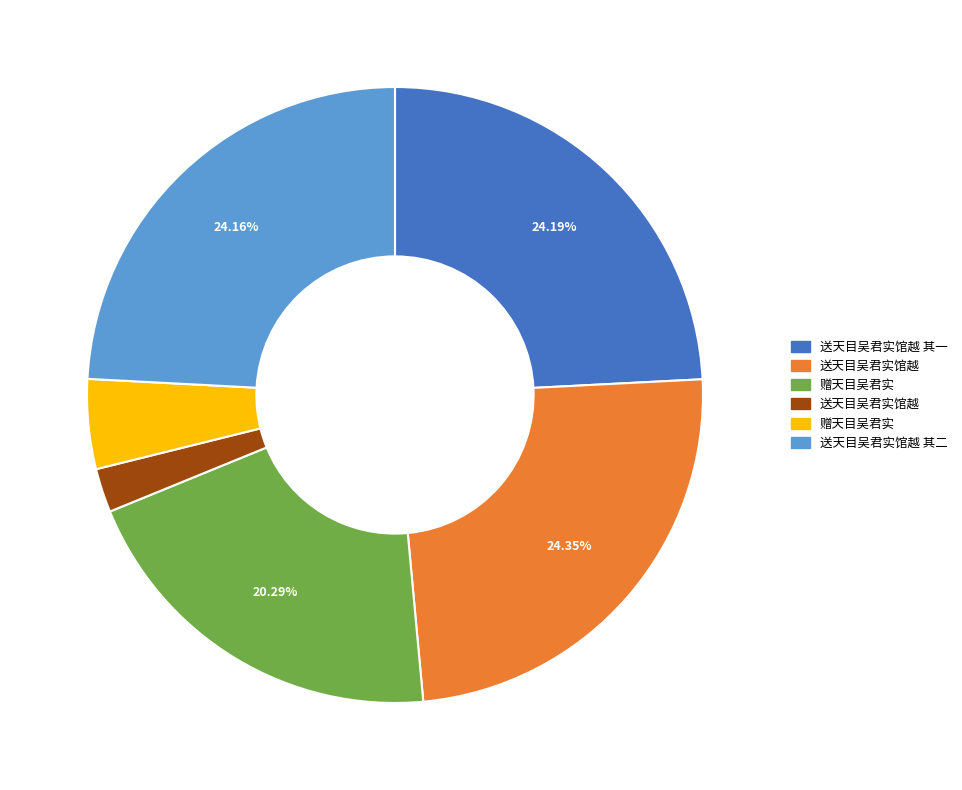

Is there any slice that represents more than half of the pie?

No